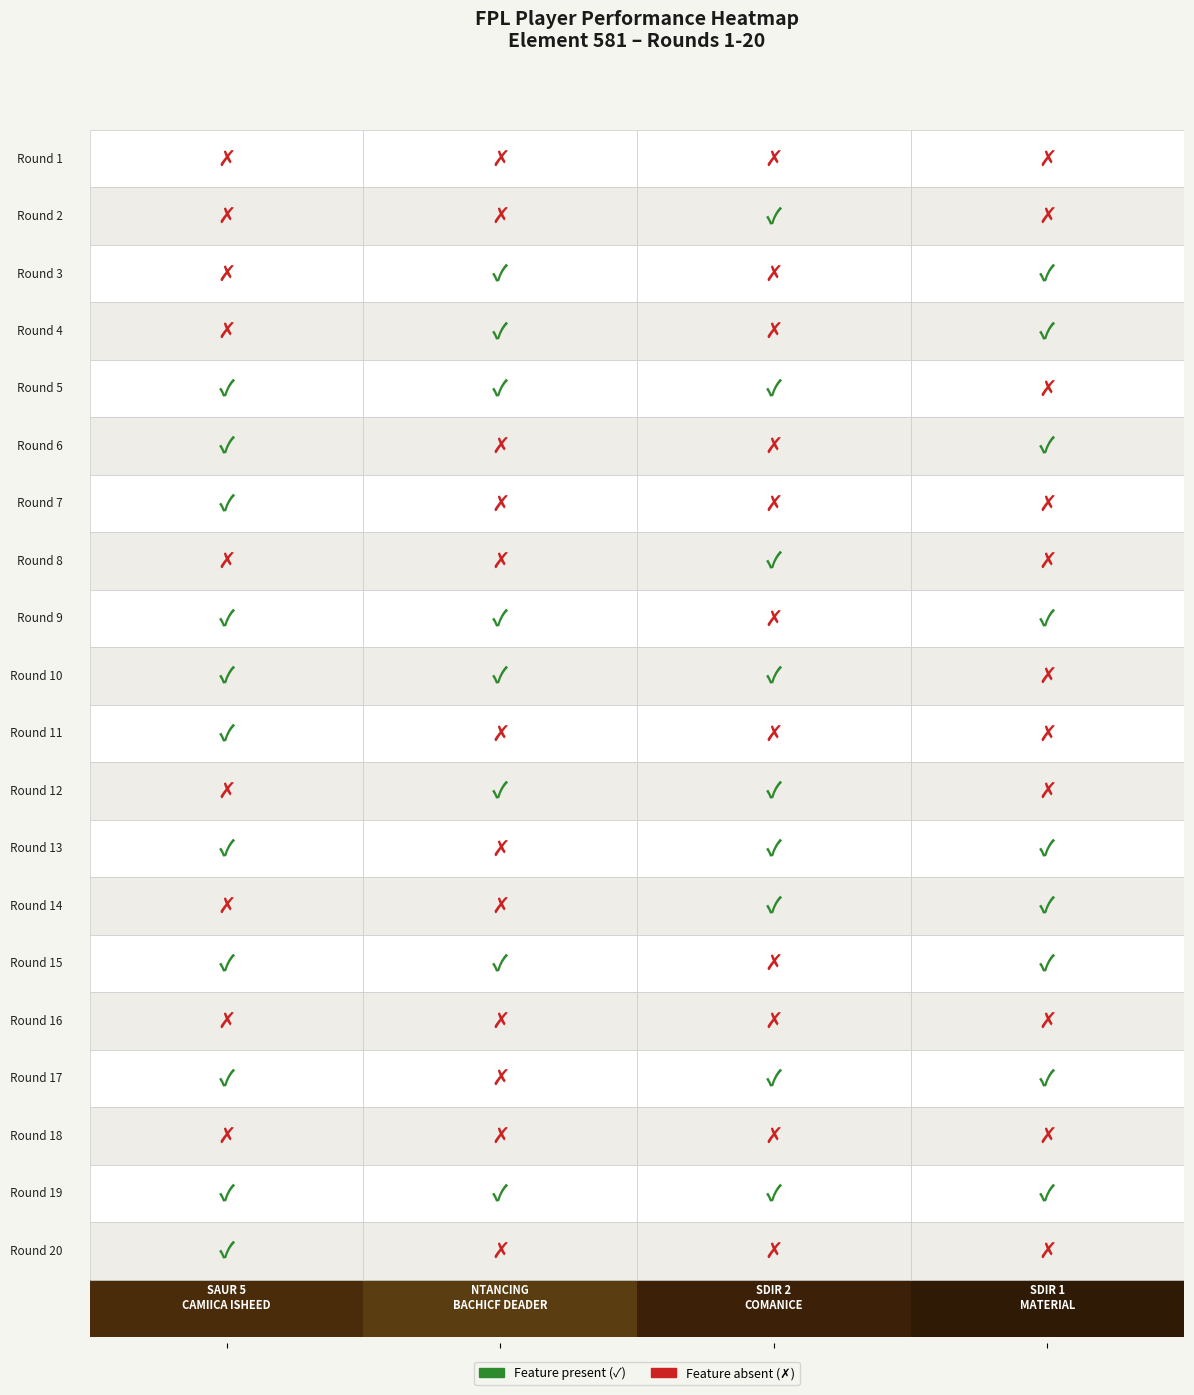

List the series in order of their peak value, lowest first.

SAUR 5, NTANCING, SDIR 2, SDIR 1